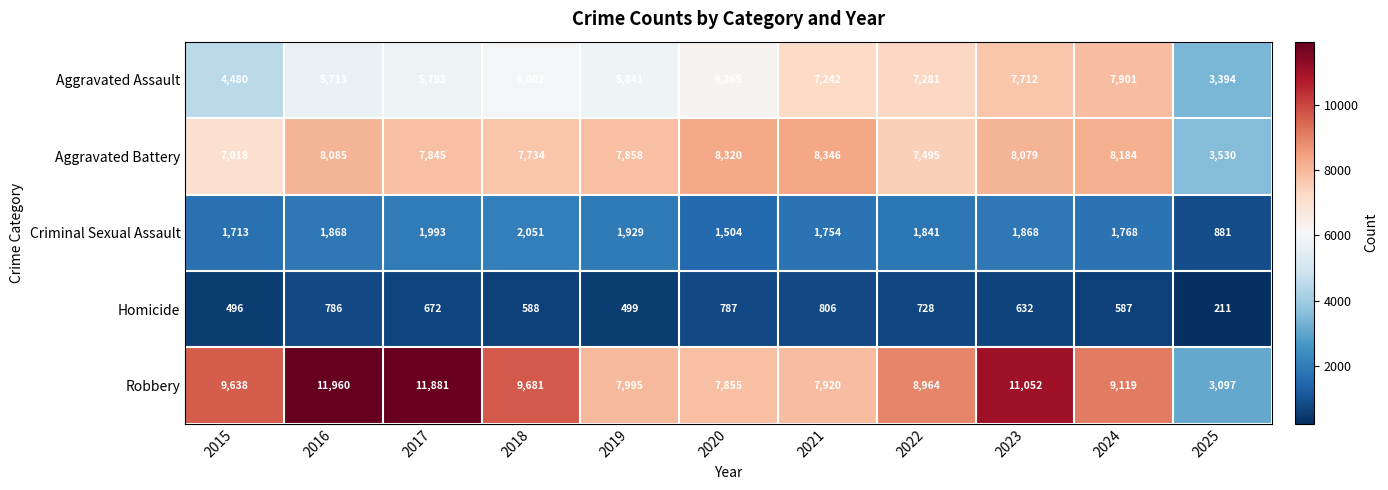

Count the number of data series in this chart.

5